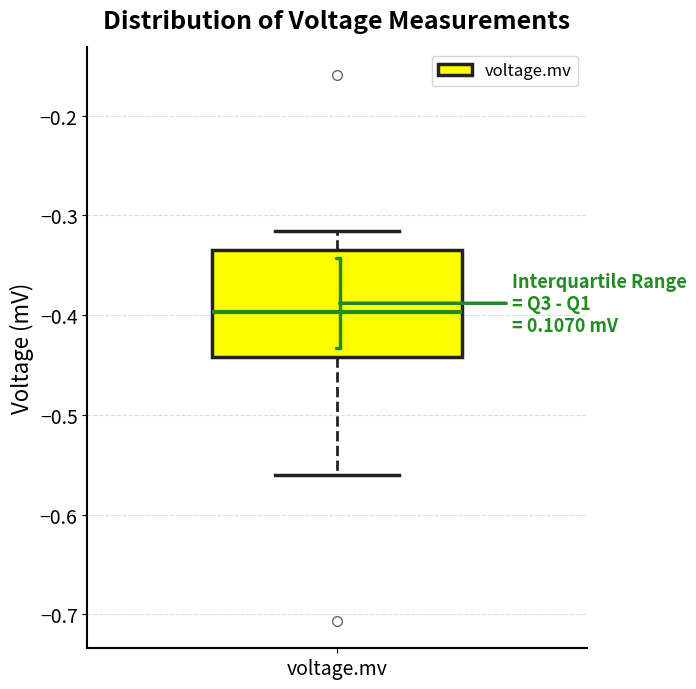

Read this box plot against the y-axis: the position of the median line, the range covered by the box, and the ends of both whiskers. The values are not printed on the chart, so give them approximately, as read against the axis.

median -0.40, box -0.44 to -0.33, whiskers -0.56 to -0.32